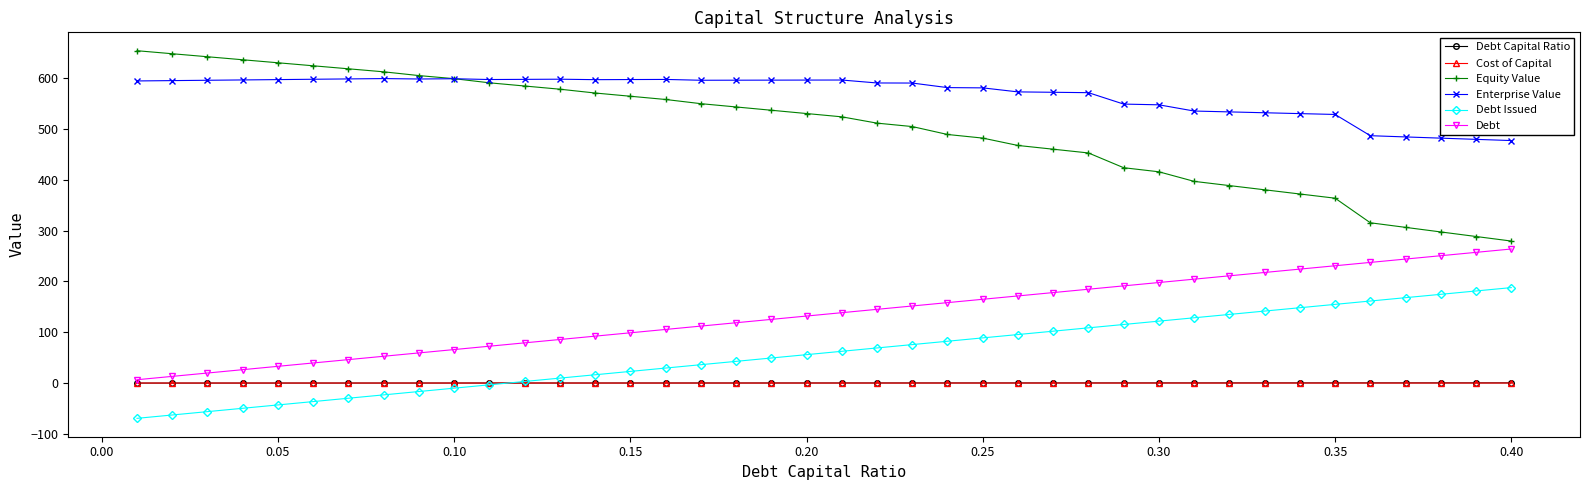

What is the difference between the second highest and second lowest values in the Debt Capital Ratio series?

0.4